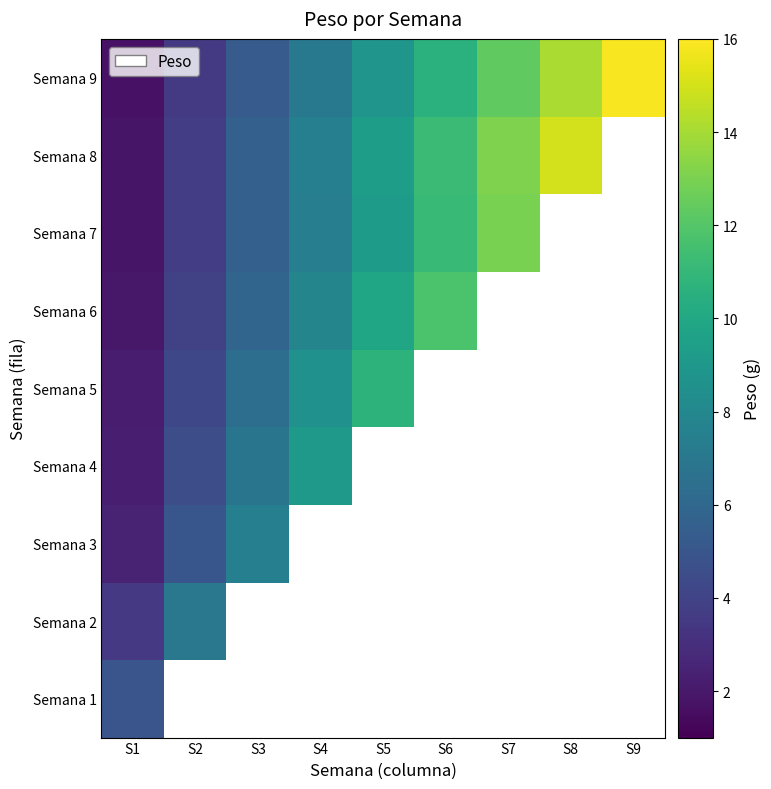

At how many categories does at least one series exceed 15?

1